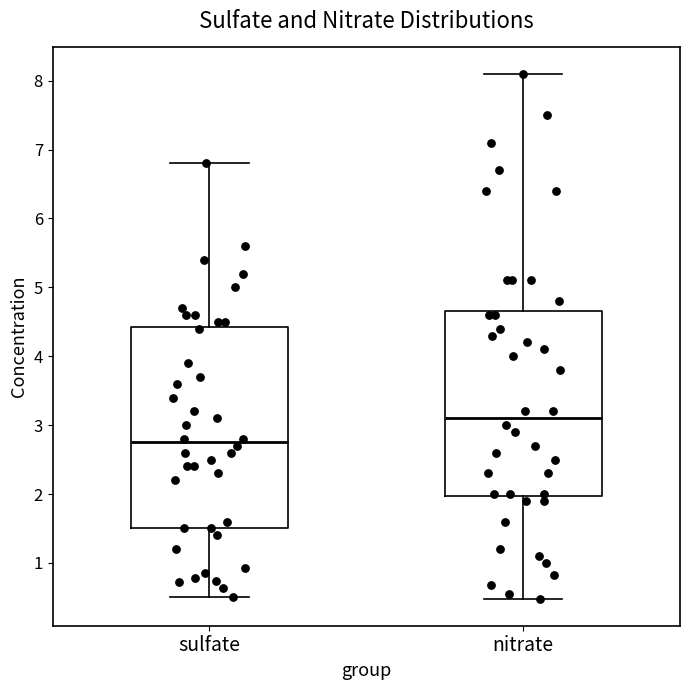

Reading left to right, read every box against the y-axis: the position of its median line, the range the box covers, and the ends of its whiskers. The values are not printed on the chart, so give them approximately, as read against the axis.

sulfate: median 2.8, box 1.5 to 4.4, whiskers 0.5 to 6.8
nitrate: median 3.1, box 2.0 to 4.7, whiskers 0.5 to 8.1